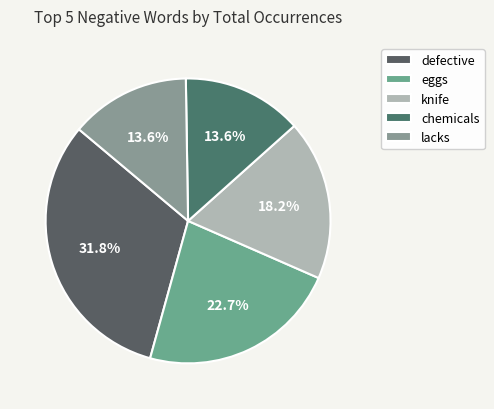

How many slices are in this pie chart?

5